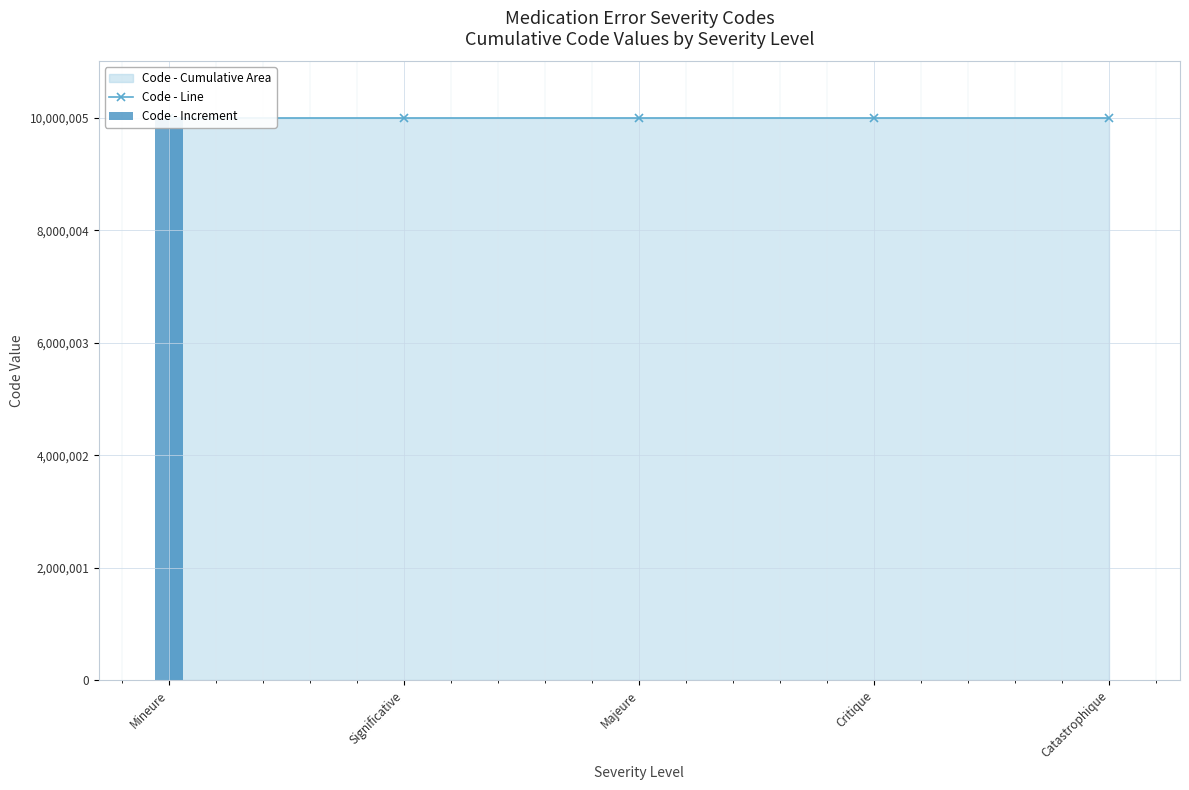

True or false: Code - Line has a value of 10000003 at Majeure.

True